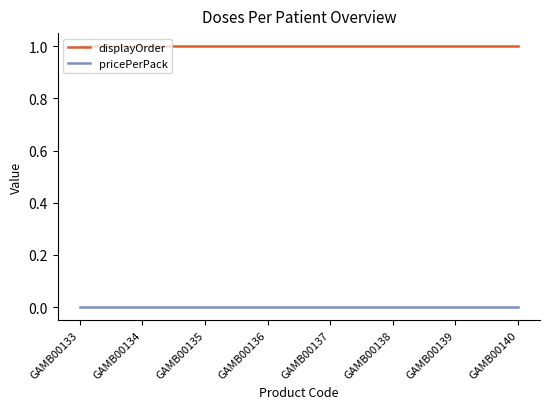

At how many categories does at least one series exceed 0?

8